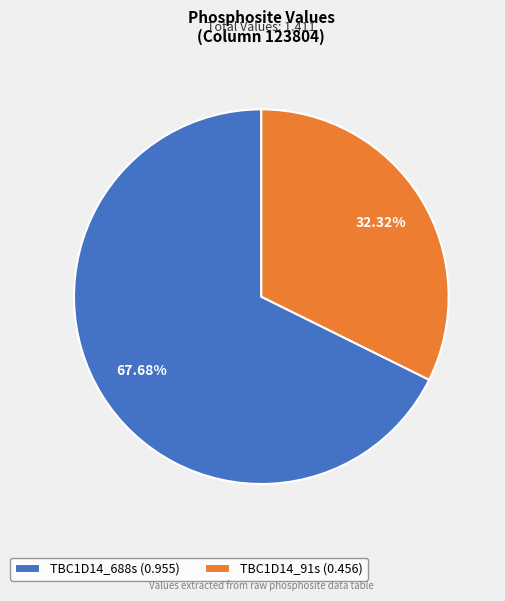

Between TBC1D14_91s and TBC1D14_688s, which is larger?

TBC1D14_688s